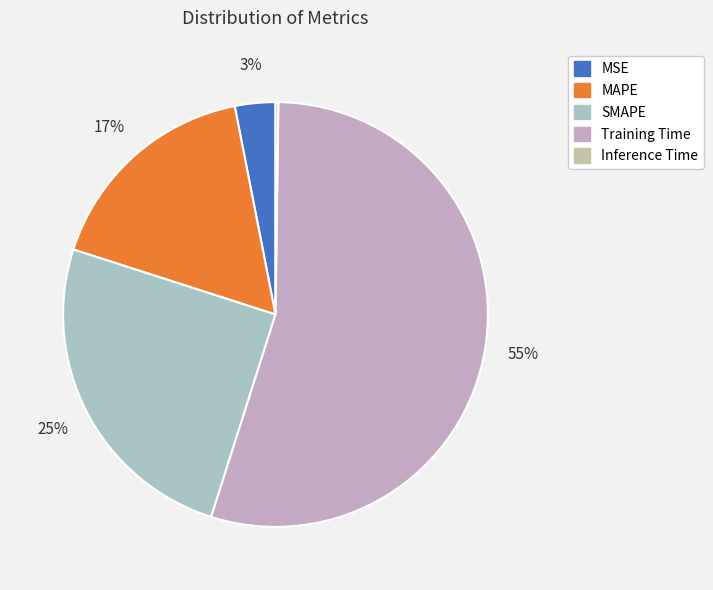

To the nearest percent, what is the difference between the MAPE and Training Time slice percentages?

38%